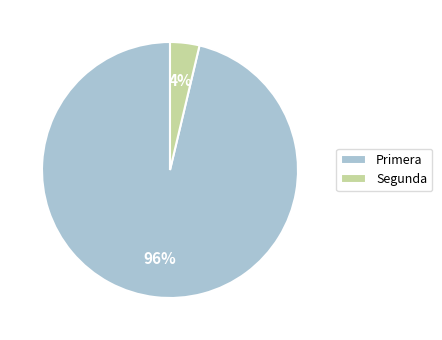

Does any single category account for the majority?

Yes